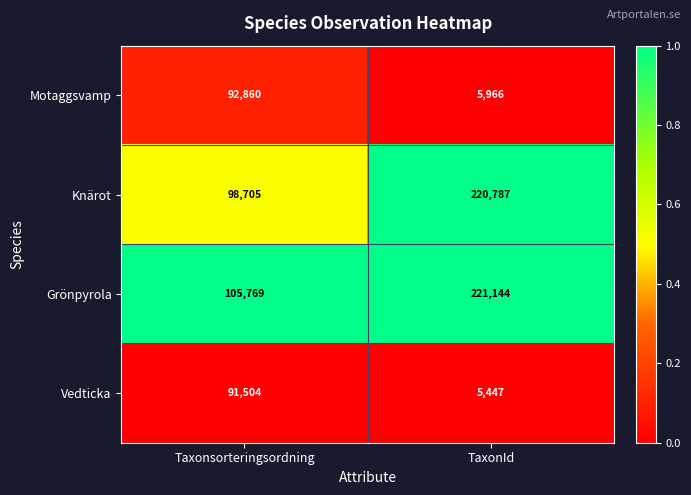

Reading left to right, list all the values displayed in this chart.

Motaggsvamp: 92860	5966
Knärot: 98705	220787
Grönpyrola: 105769	221144
Vedticka: 91504	5447